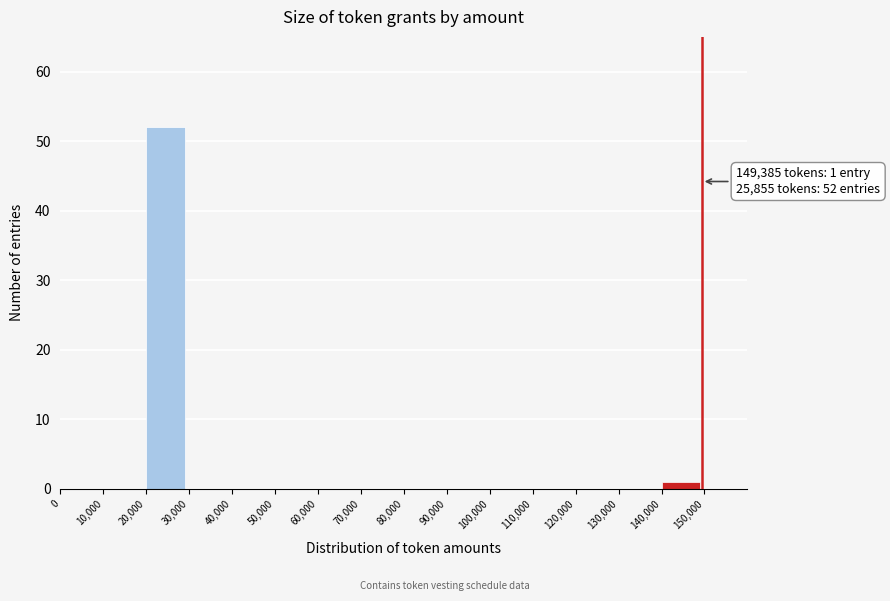

Which range on the x-axis has the tallest bar?

20000 to 30000